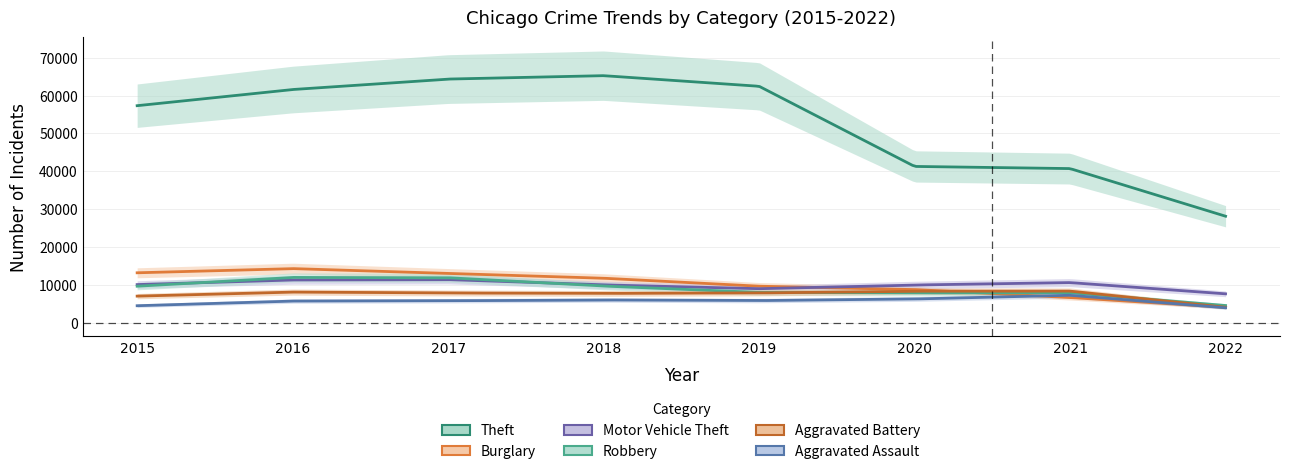

What is the average value of the Burglary series?

10165